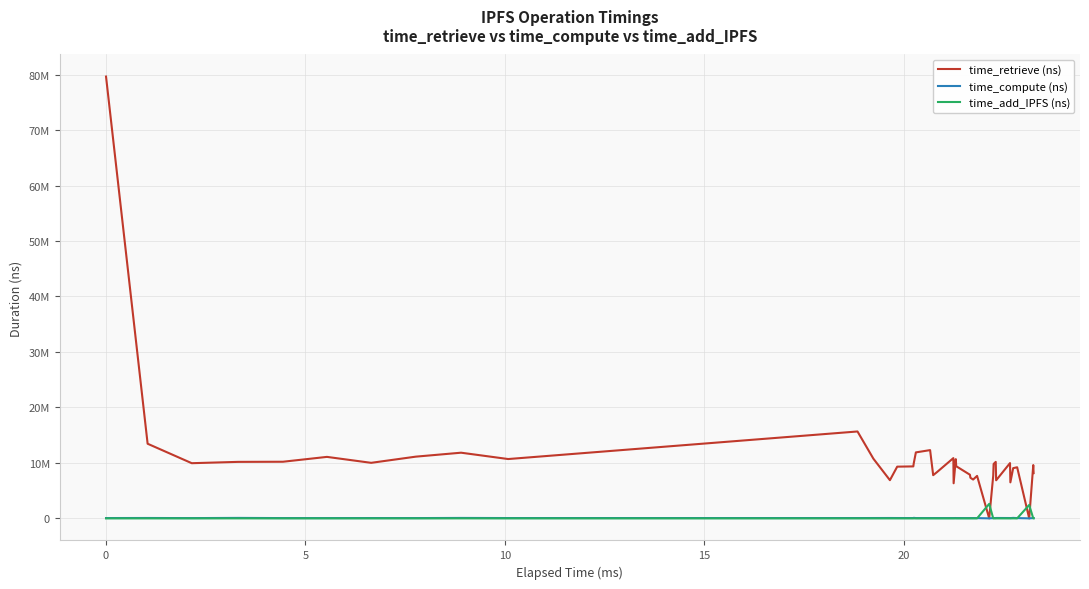

True or false: time_retrieve (ns) and time_add_IPFS (ns) cross at least once.

True